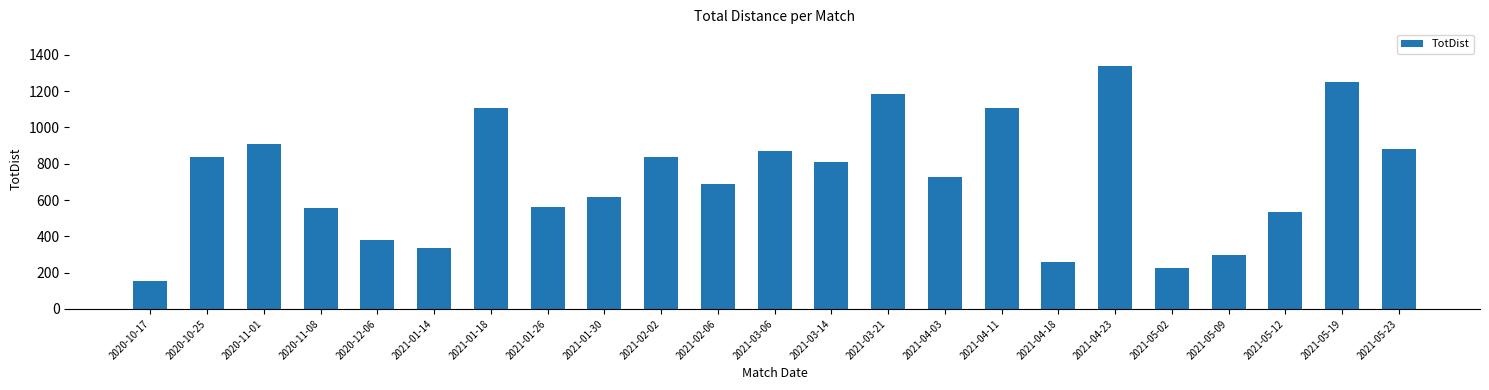

Is it true that the value at 2020-11-08 is 558?

True